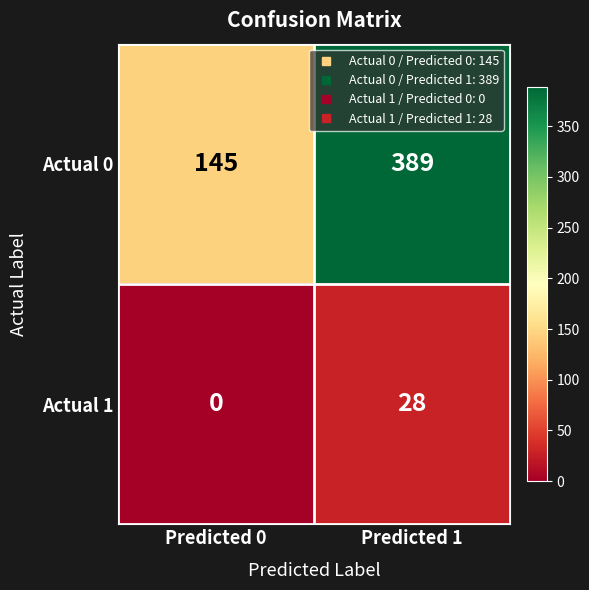

The value of Actual 0 at Predicted 1 is 147. True or false?

False